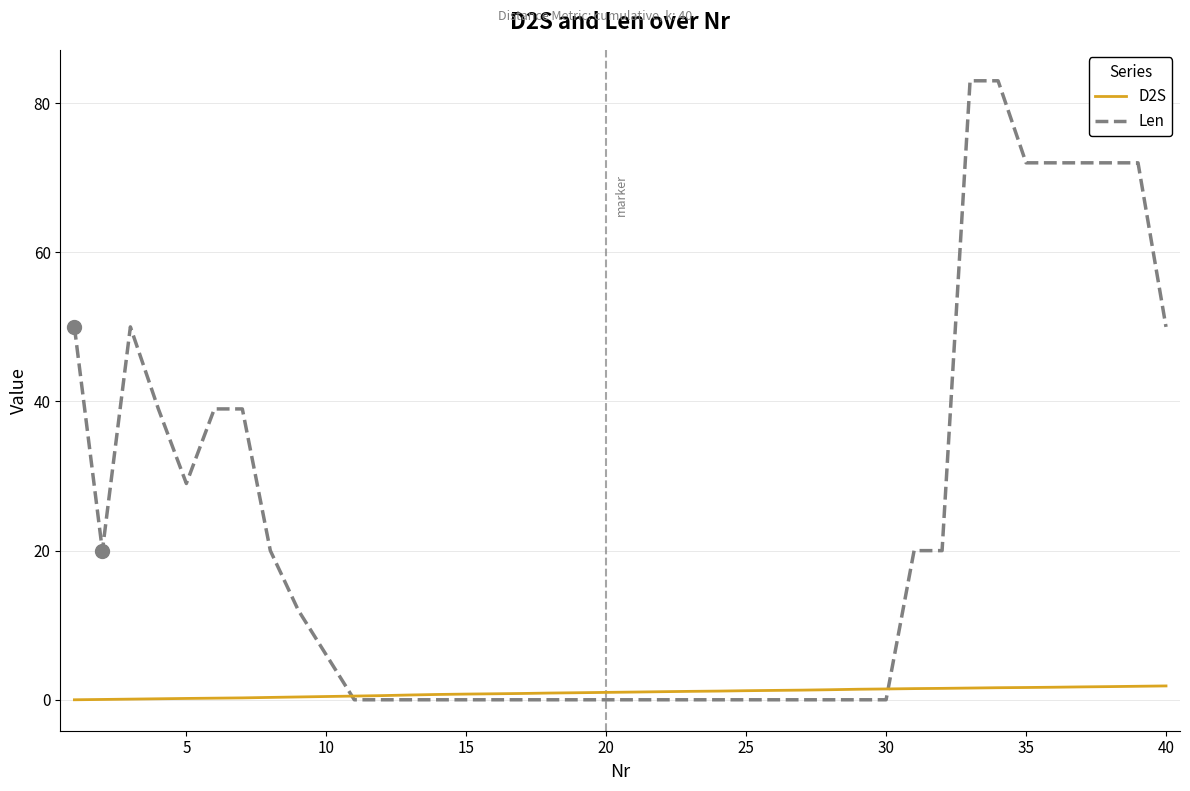

Which series has the largest range (max minus min)?

Len